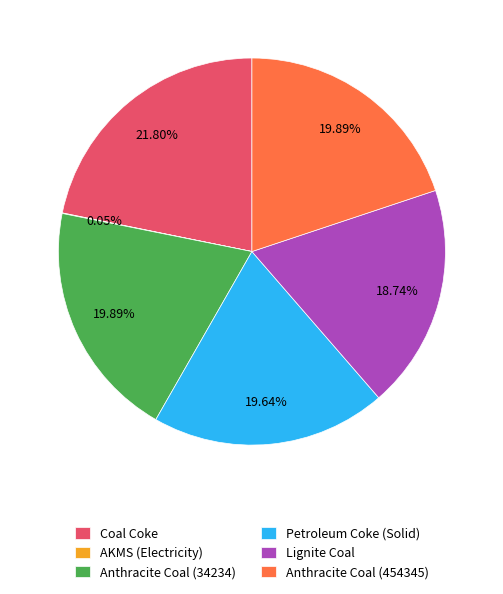

Which category has the biggest portion of the pie?

Coal Coke